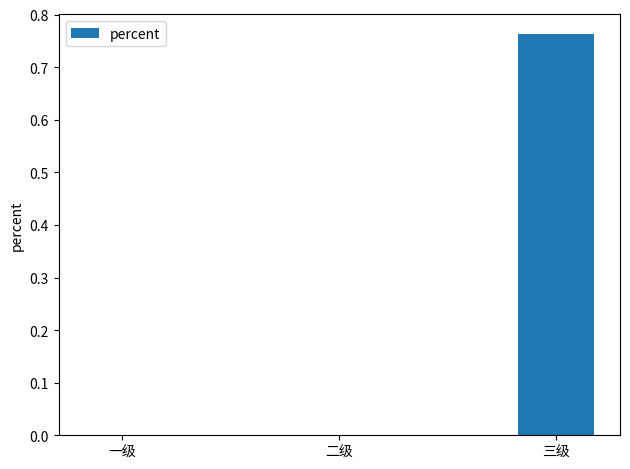

The chart shows a value of 0.0 at 一级. True or false?

True